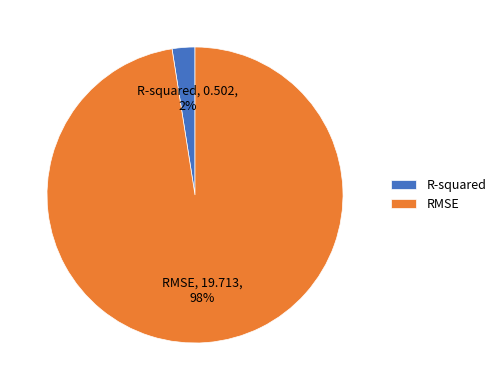

What is the largest slice in the pie chart?

RMSE